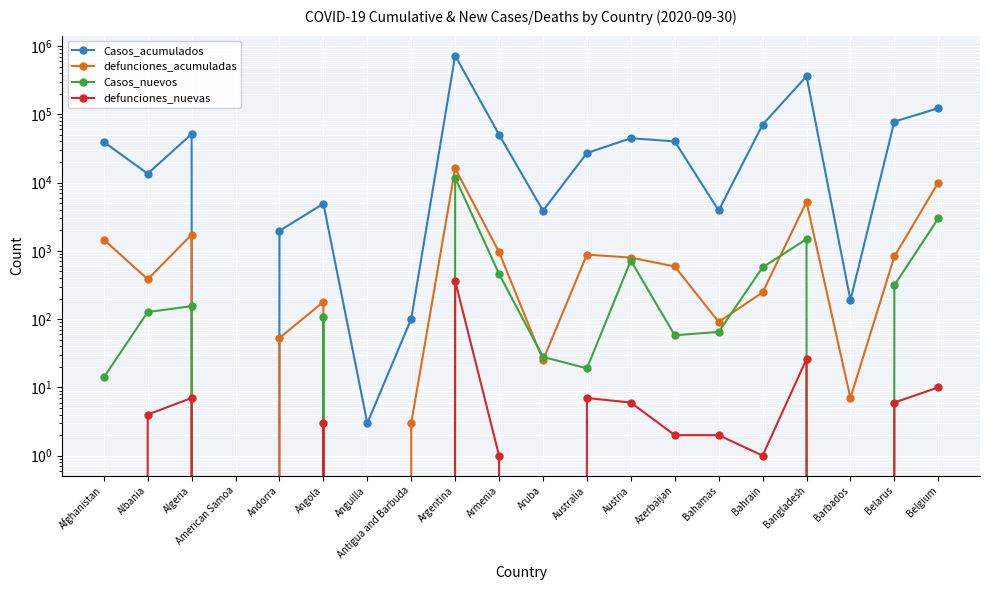

Is the value of defunciones_acumuladas at Bangladesh greater than the value of defunciones_nuevas at Antigua and Barbuda?

Yes